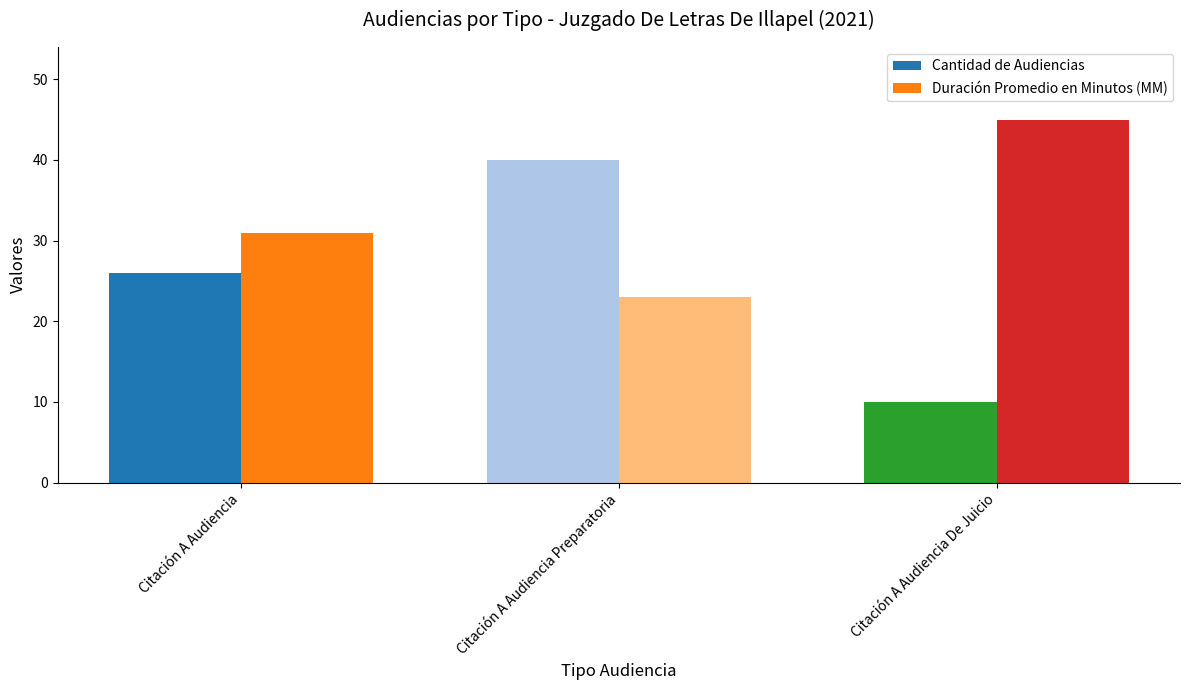

What is the lowest value of the Cantidad de Audiencias series?

10